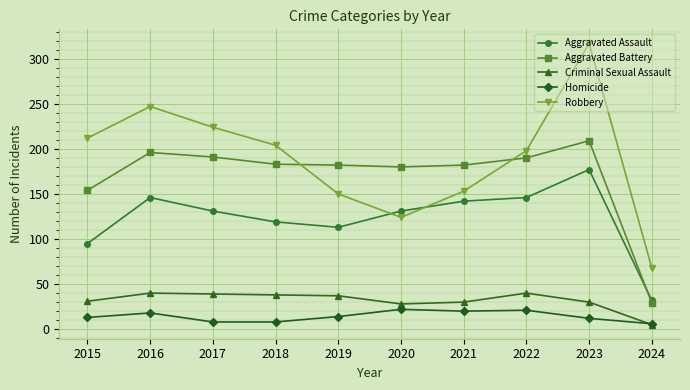

True or false: Robbery and Homicide intersect in this chart.

False